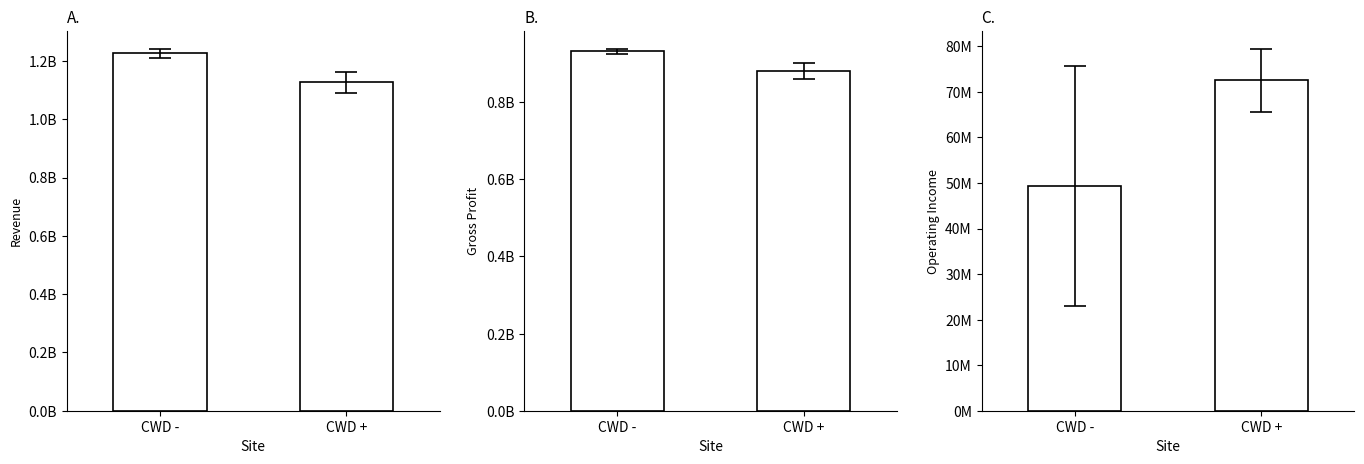

Rank the categories by Gross Profit value from lowest to highest.

CWD +, CWD -